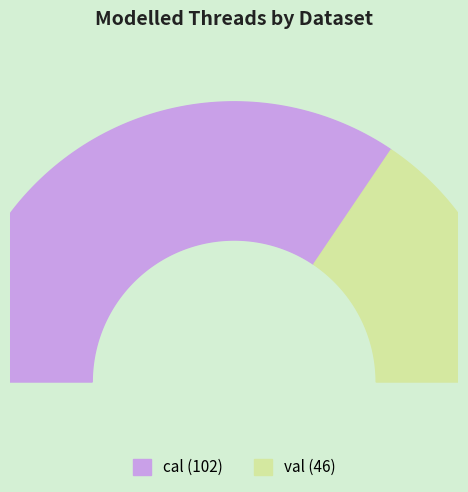

Which slice is the largest?

cal